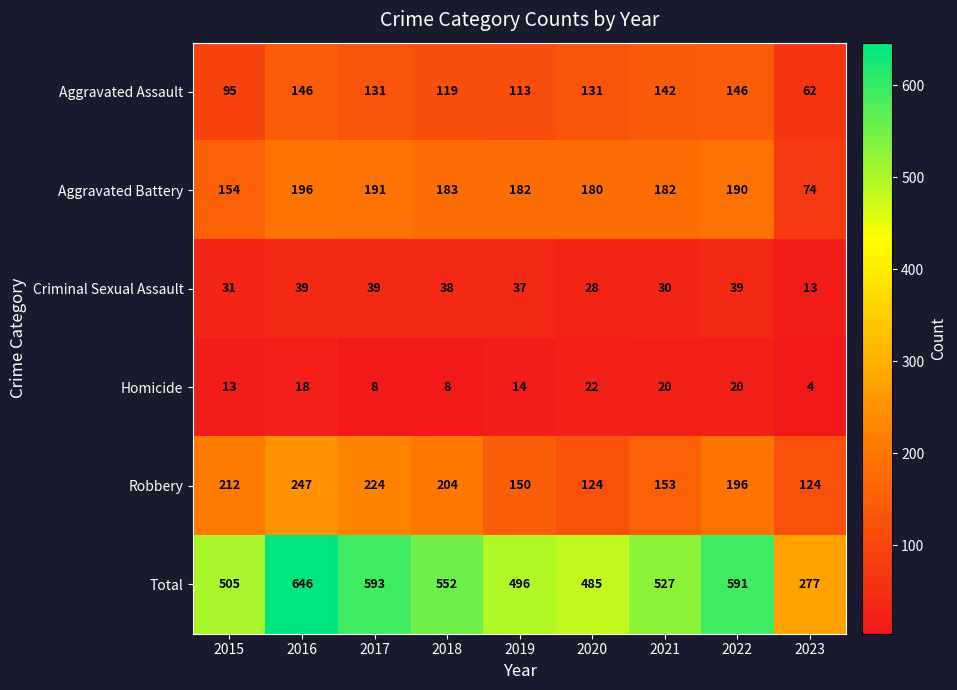

Is the value of Aggravated Assault at 2018 greater than the value of Criminal Sexual Assault at 2017?

Yes